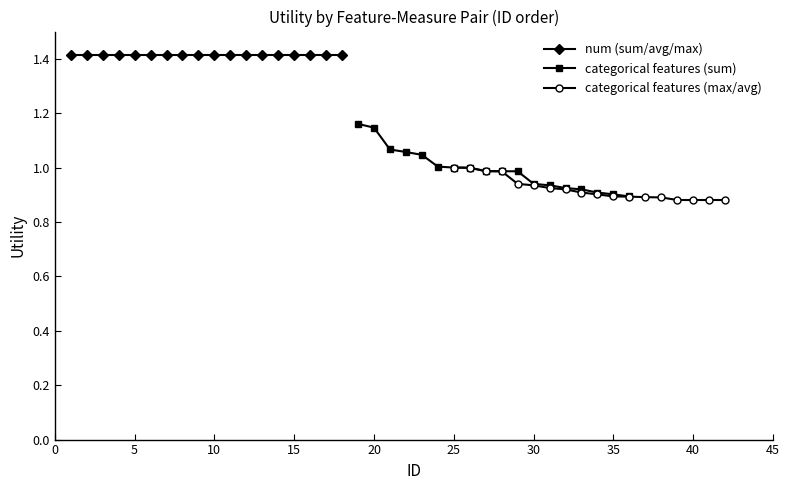

Reading left to right, extract all data points from this chart.

num (sum/avg/max): 1.4	1.4	1.4	1.4	1.4	1.4	1.4	1.4	1.4	1.4	1.4	1.4	1.4	1.4	1.4	1.4	1.4	1.4
categorical features (sum): 1.2	1.1	1.1	1.1	1.0	1.0	1.0	1.0	1.0	1.0	1.0	0.9	0.9	0.9	0.9	0.9	0.9	0.9
categorical features (max/avg): 1.0	1.0	1.0	1.0	0.9	0.9	0.9	0.9	0.9	0.9	0.9	0.9	0.9	0.9	0.9	0.9	0.9	0.9